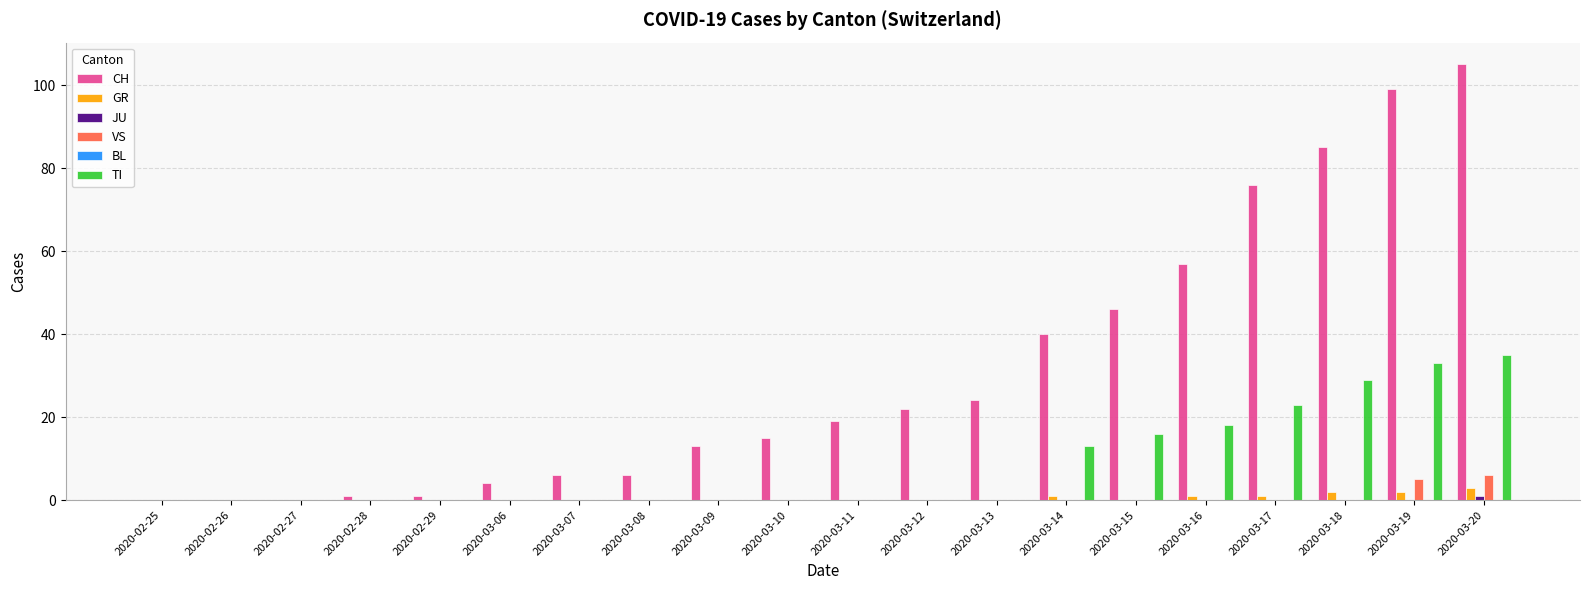

Between 2020-03-11 and 2020-03-20, which series saw the biggest shift?

CH